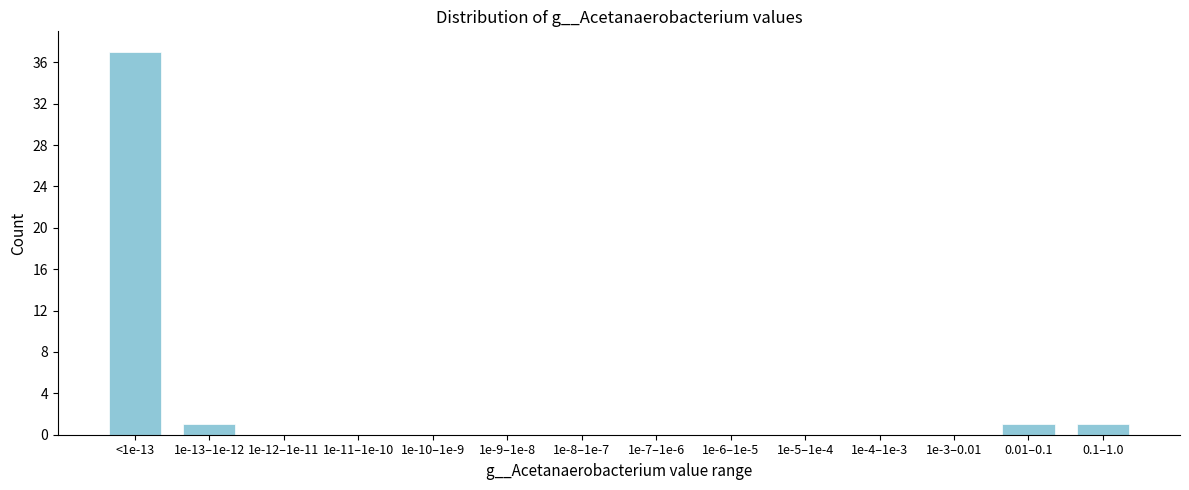

Reading right to left, what are all the values shown in this chart?

0.1–1.0=1	0.01–0.1=1	1e-3–0.01=0	1e-4–1e-3=0	1e-5–1e-4=0	1e-6–1e-5=0	1e-7–1e-6=0	1e-8–1e-7=0	1e-9–1e-8=0	1e-10–1e-9=0	1e-11–1e-10=0	1e-12–1e-11=0	1e-13–1e-12=1	<1e-13=37